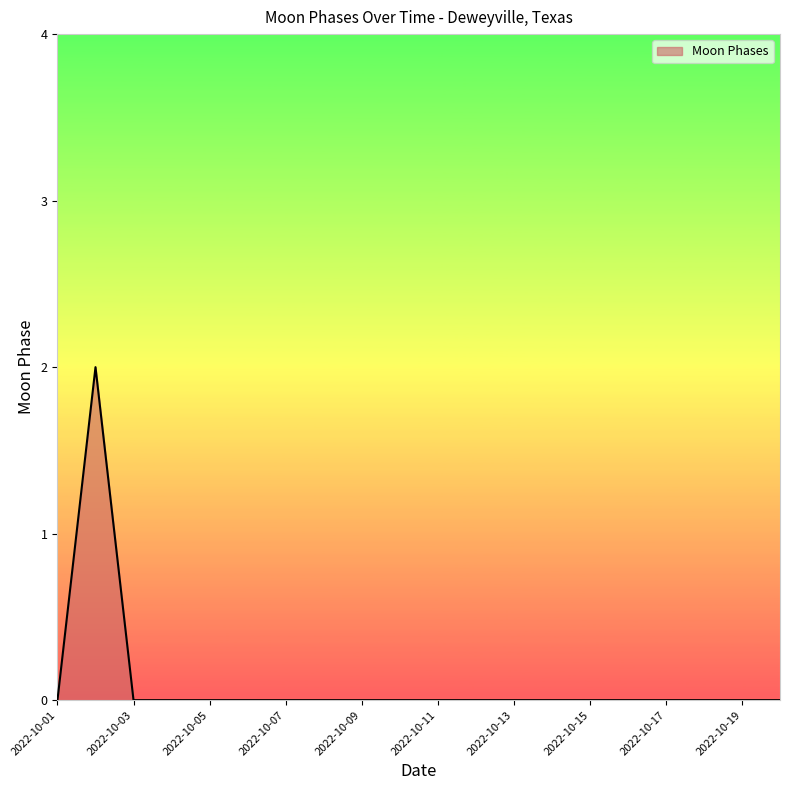

Count the number of categories in the chart.

20